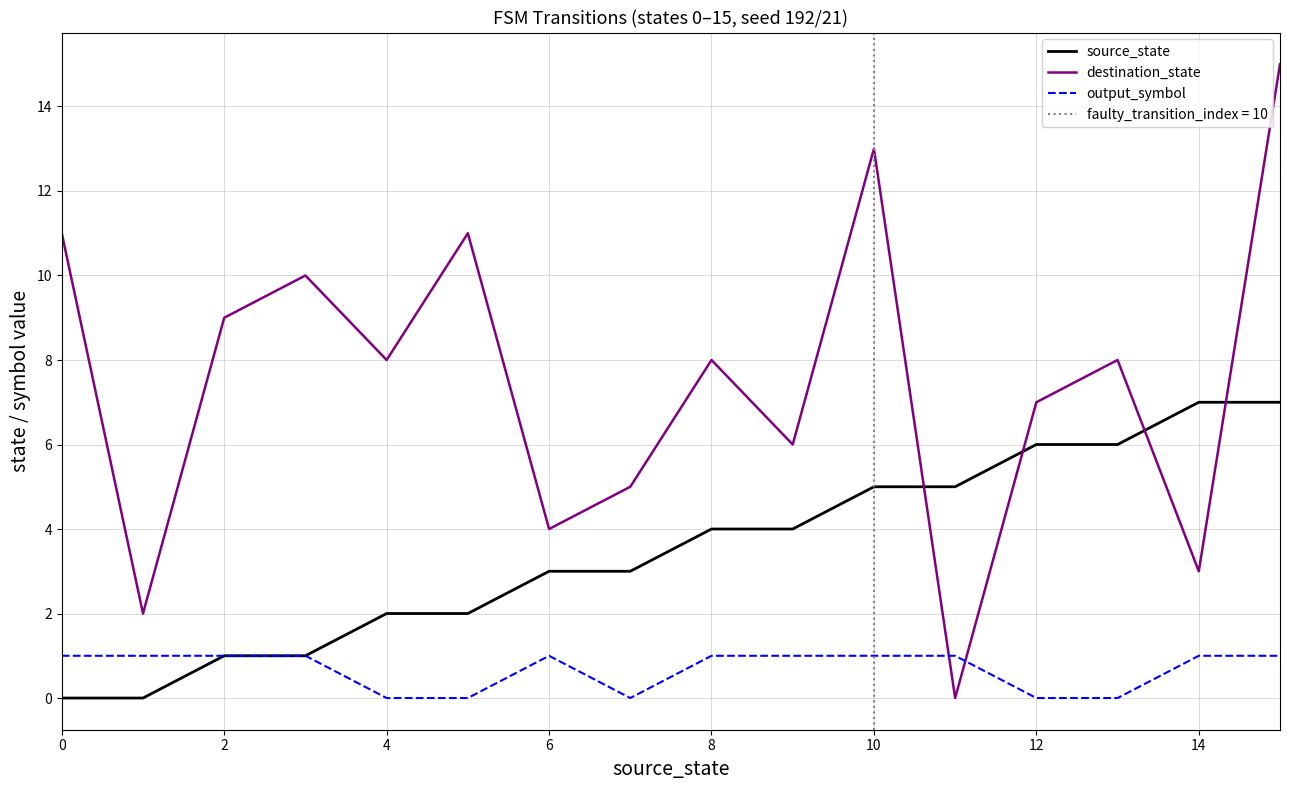

What is the maximum value for source_state?

7